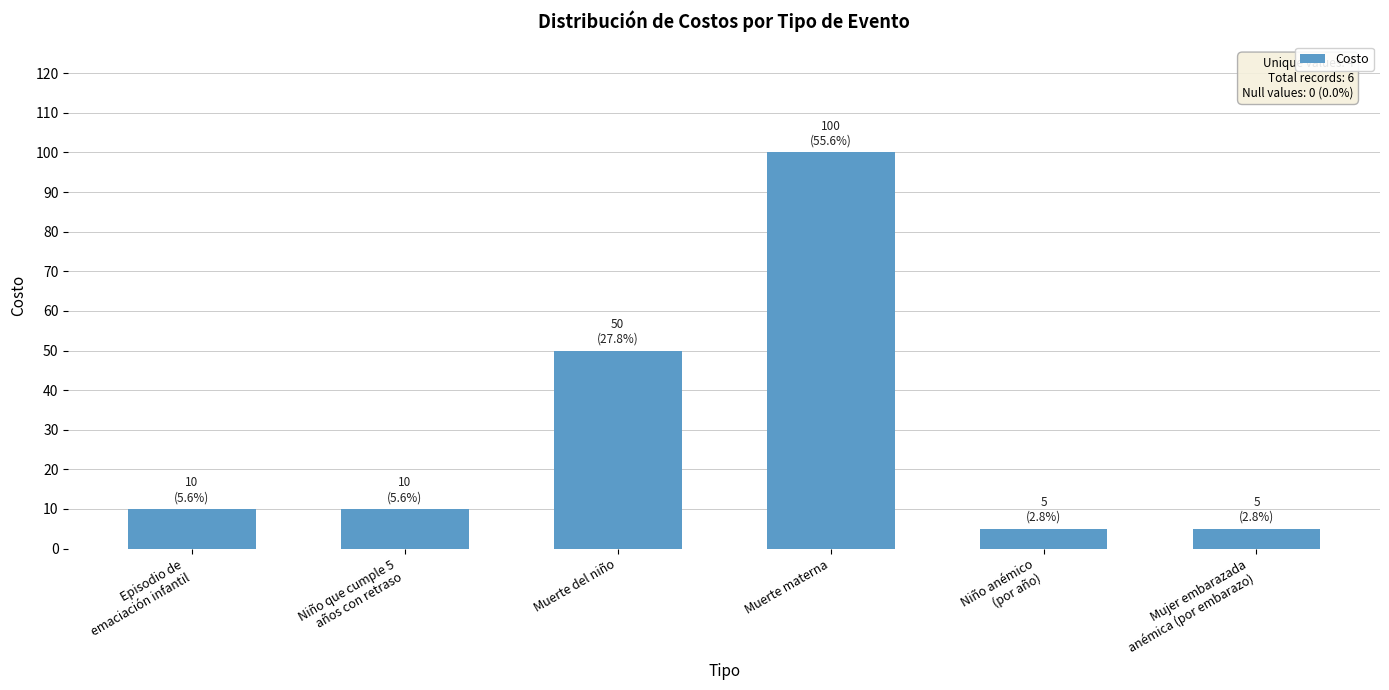

What is the change in value from Niño que cumple 5
años con retraso to Muerte del niño?

+40